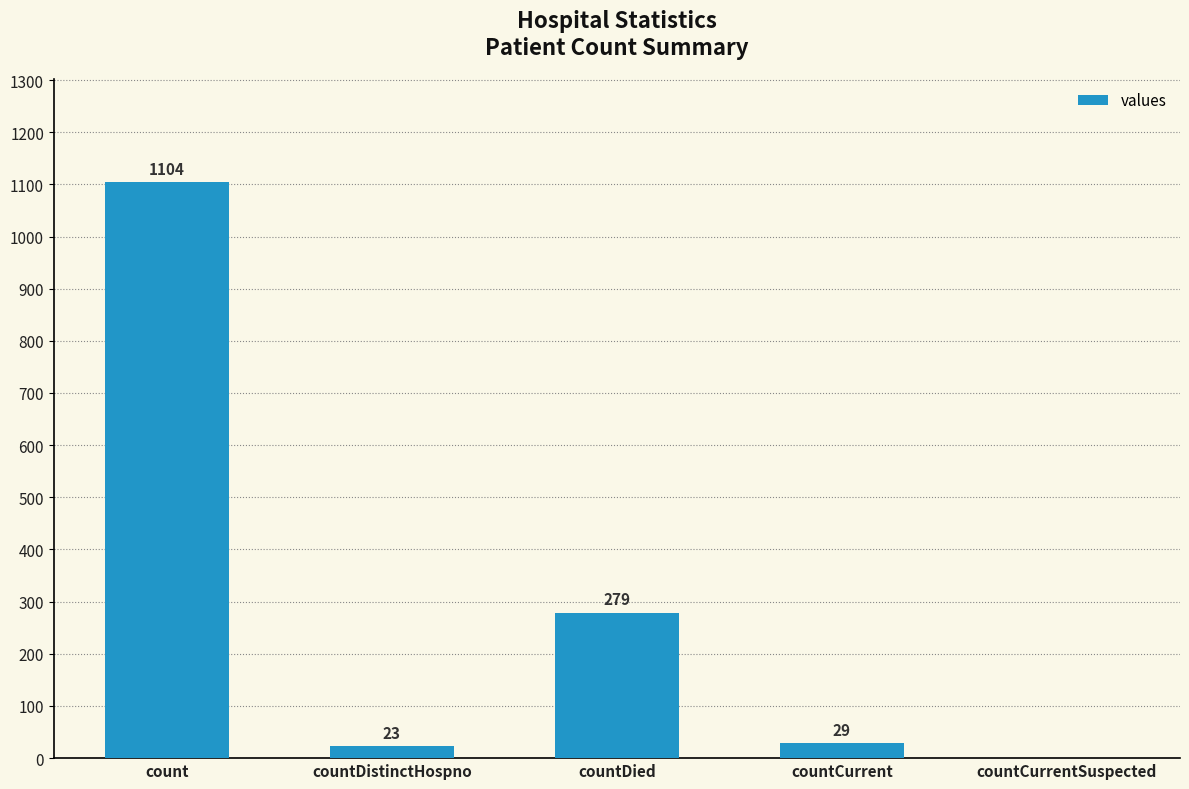

The chart shows a value of 0 at countCurrentSuspected. True or false?

True